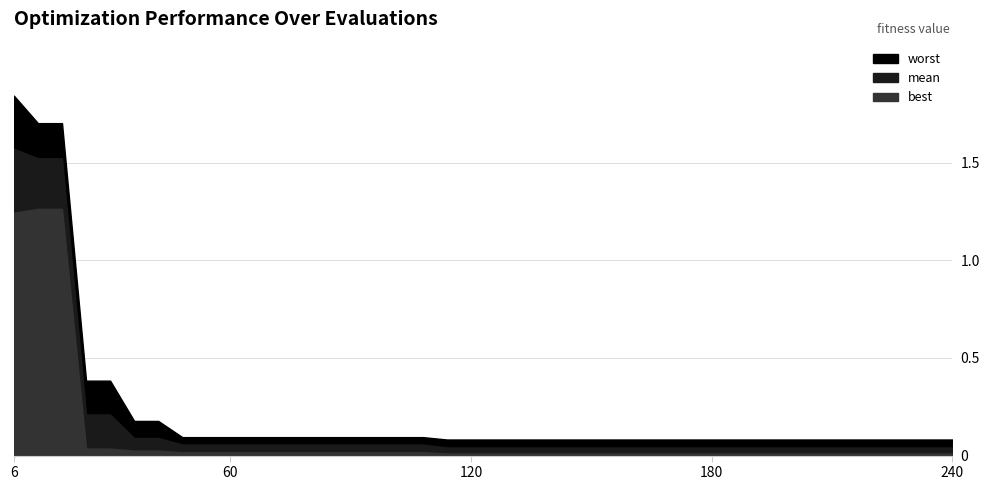

List the series in order of their overall mean, lowest first.

best, mean, worst